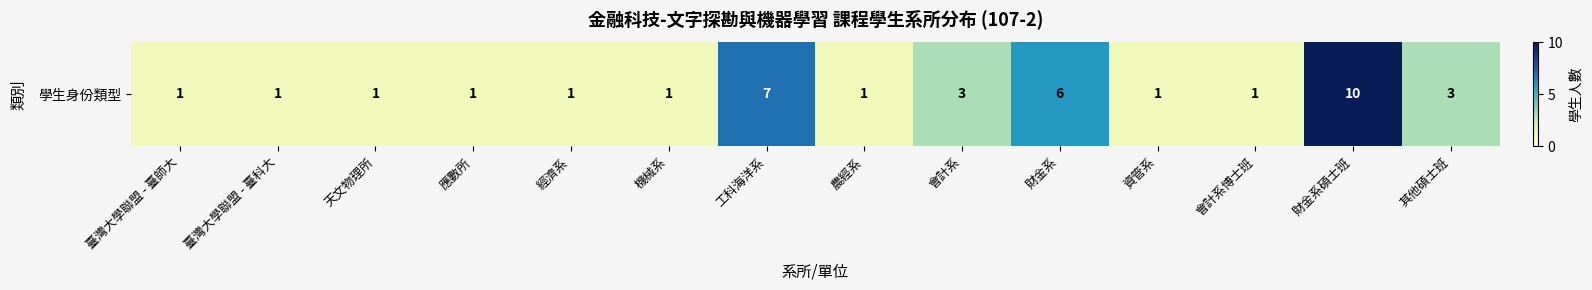

The chart shows a value of 1 at 天文物理所. True or false?

True